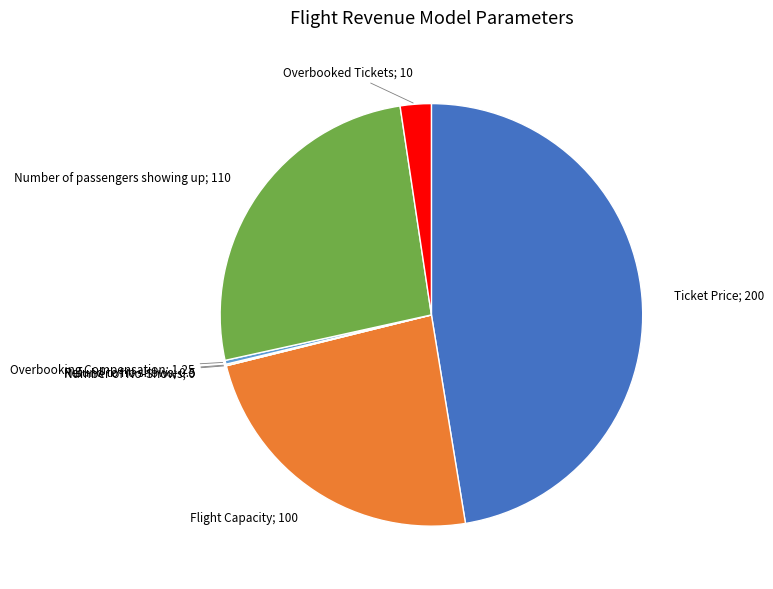

Does any single category account for the majority?

No